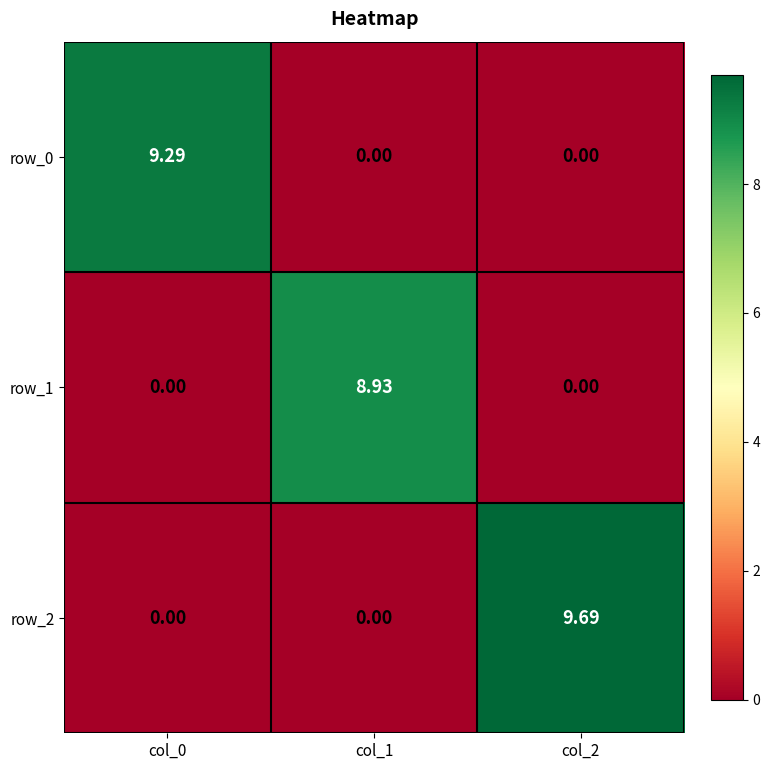

How many row_1 values are between 0 and 8?

2